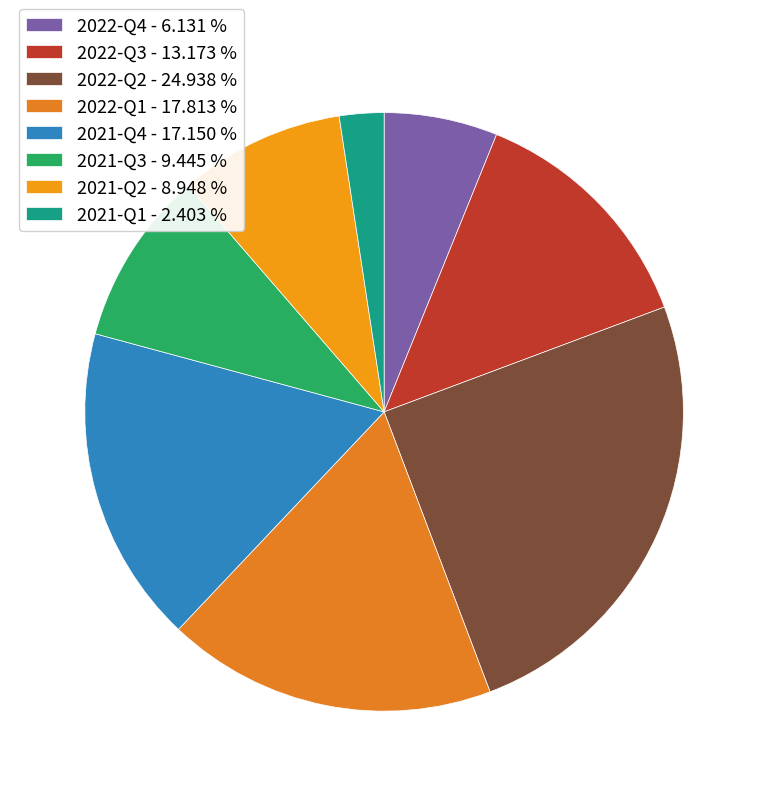

How many slices are in this pie chart?

8